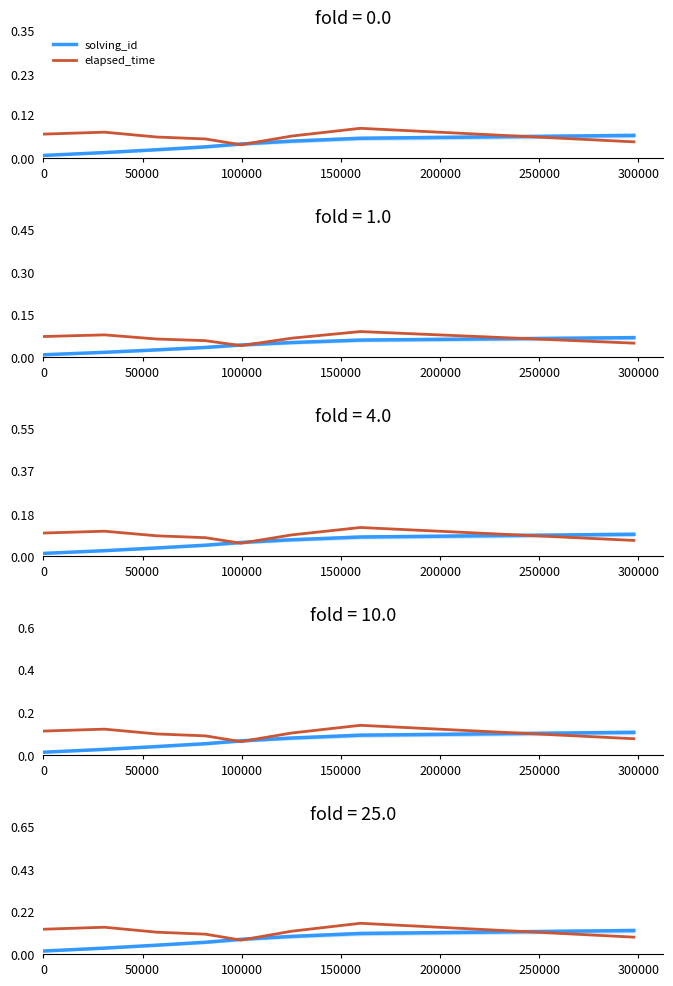

Does the chart have visible grid lines?

No